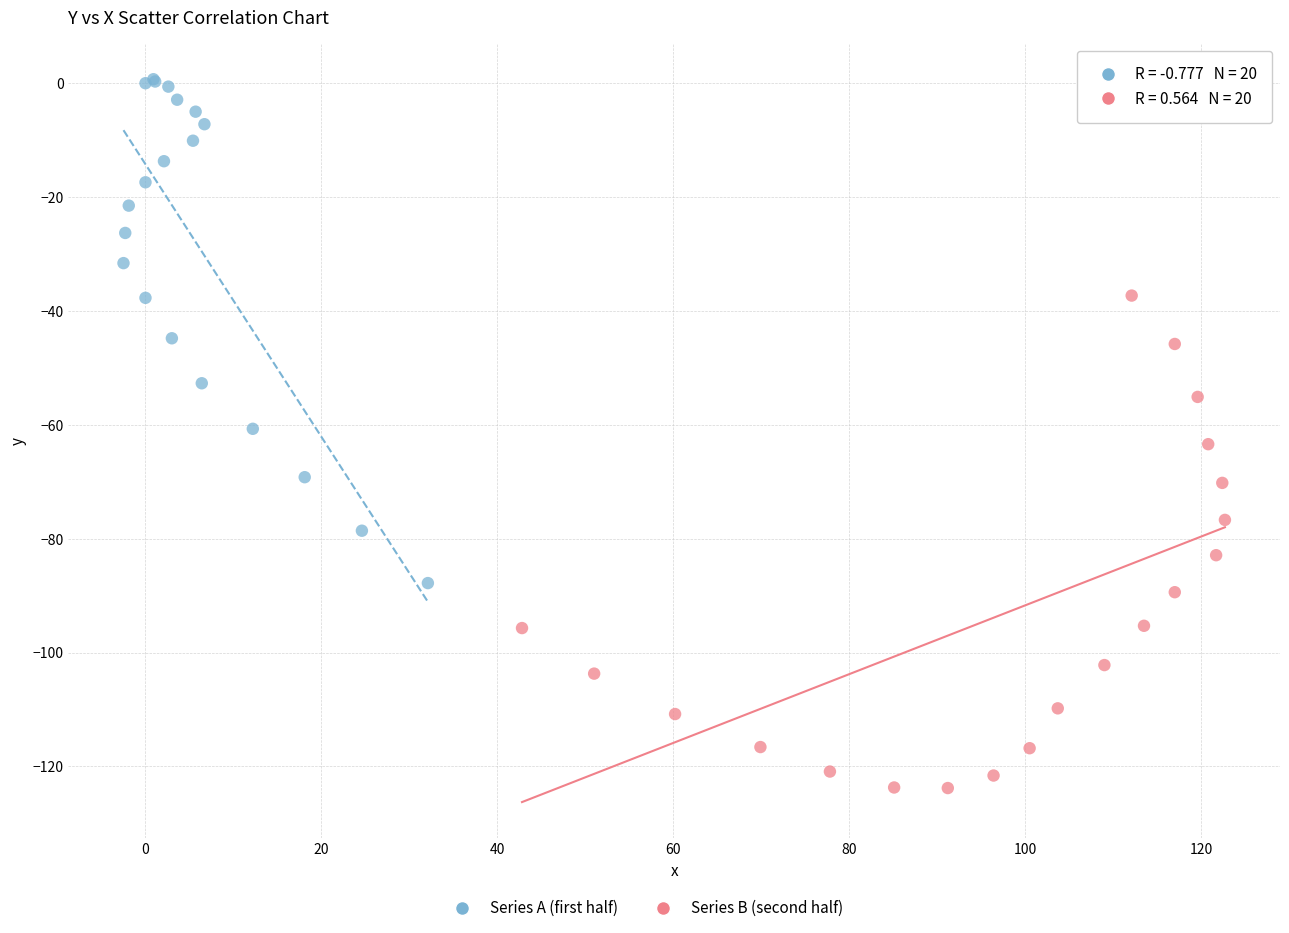

Which series contains the highest Y value?

Series A (first half)